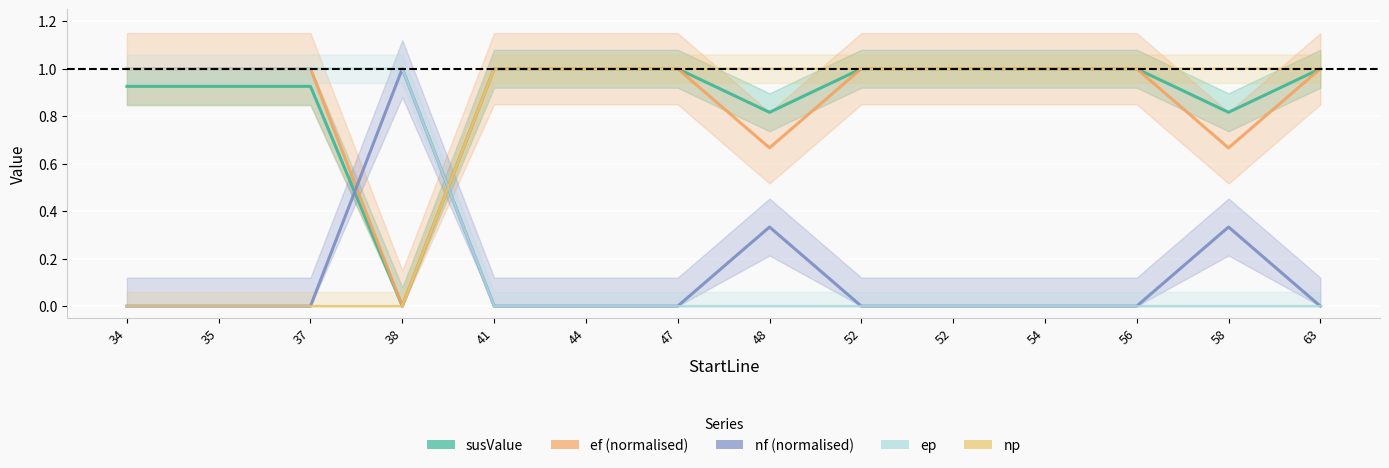

How many data points does each series have?

14